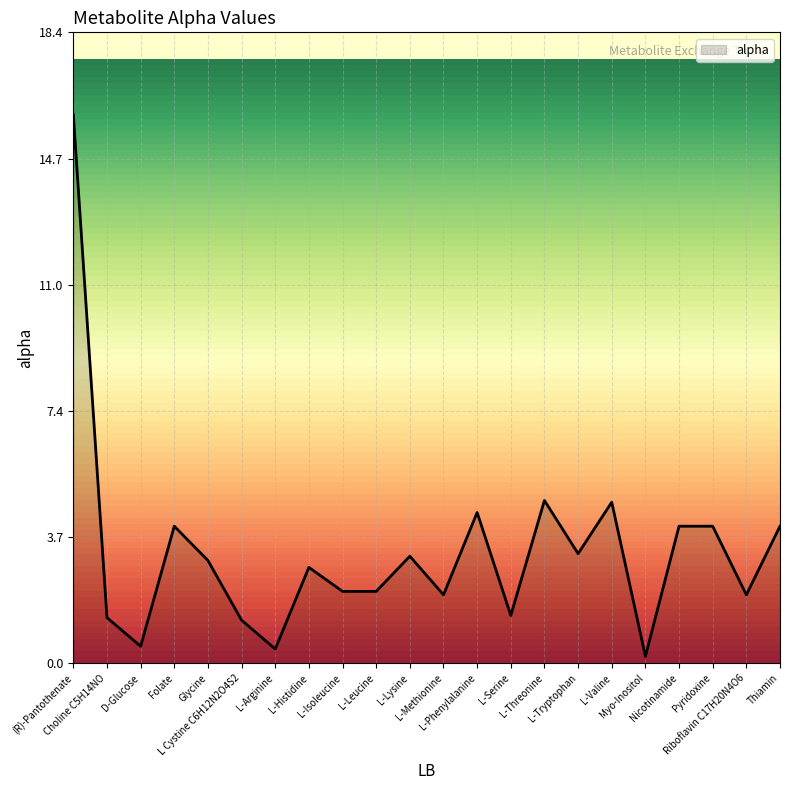

What is the change in value from L-Histidine to L-Tryptophan?

+0.4